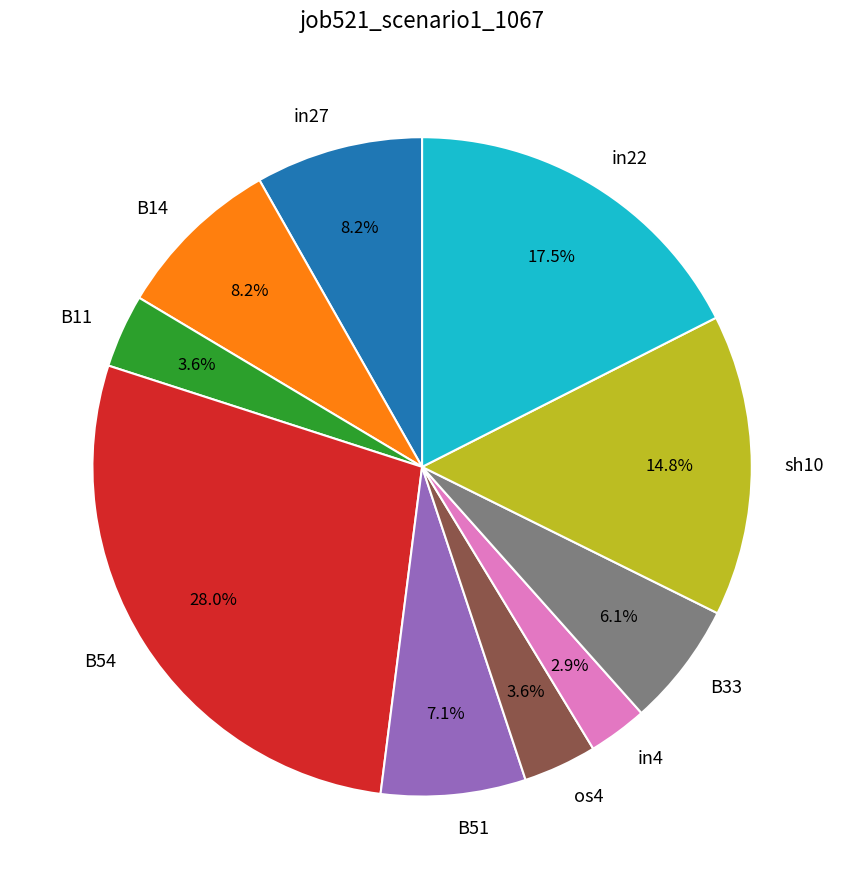

The sh10 slice represents 25% of the pie. True or false?

False